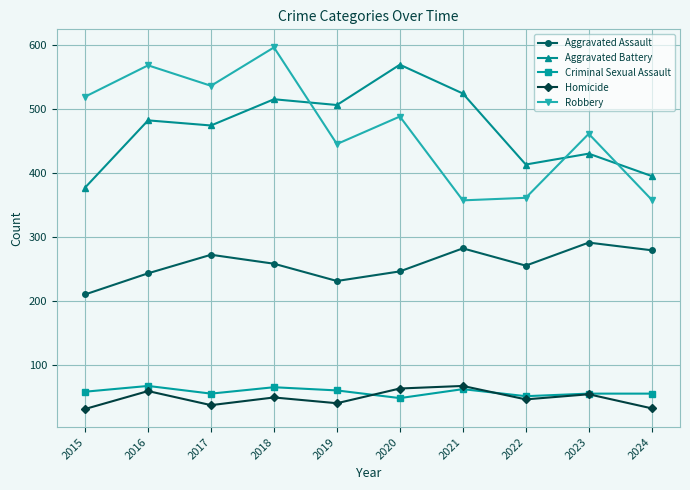

The Homicide series shows 46 at 2022. True or false?

True